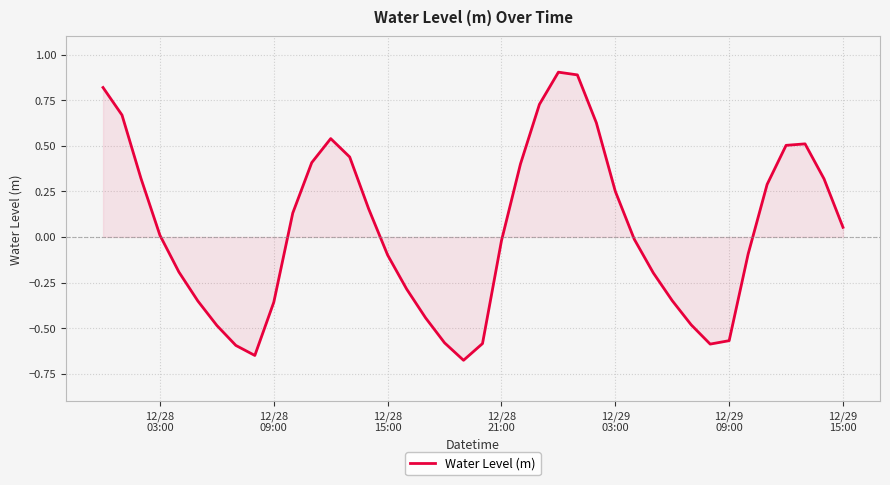

What is the maximum value shown in the chart?

0.9